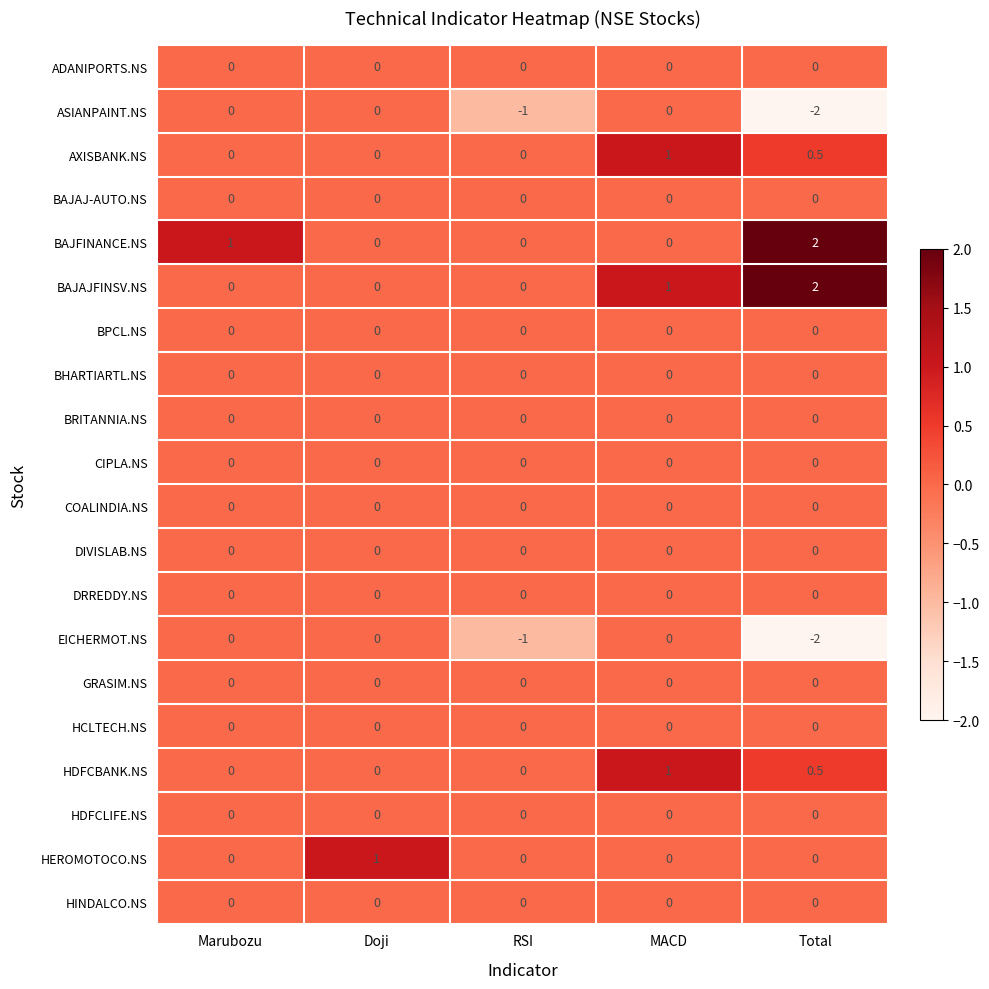

Count the number of data series in this chart.

20